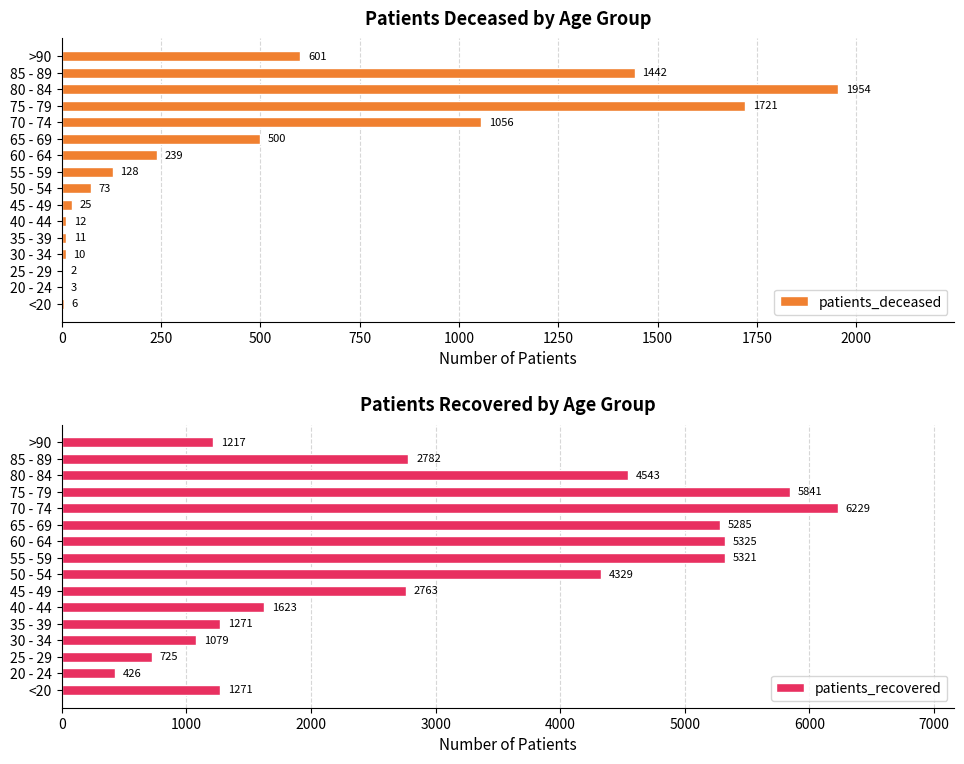

Rank the series by their average value, from highest to lowest.

patients_recovered, patients_deceased